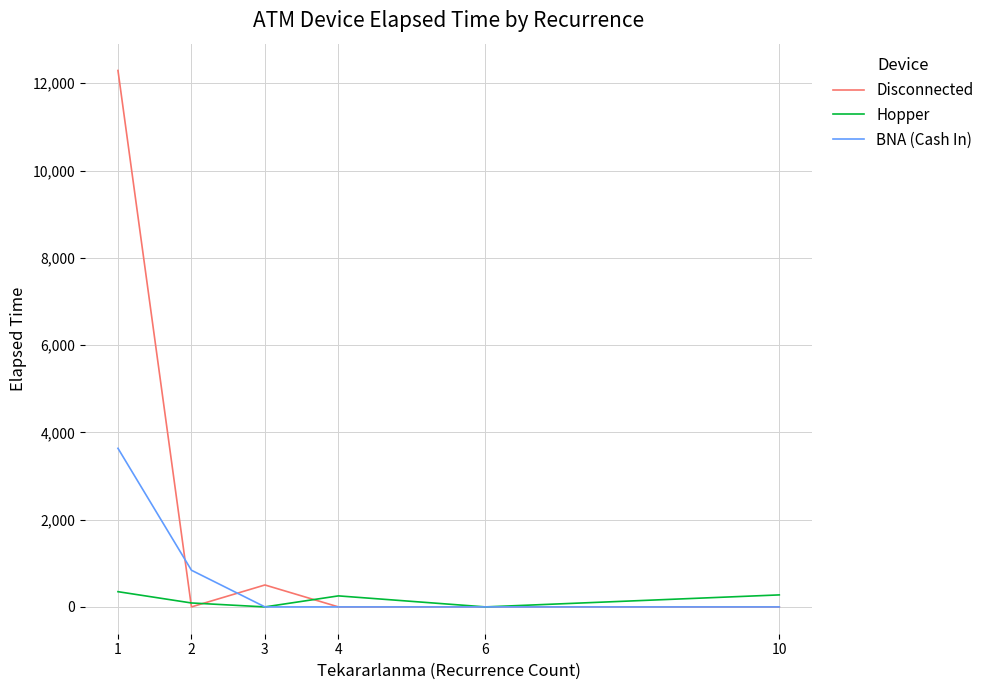

List the series in order of their peak value, highest first.

Disconnected, BNA (Cash In), Hopper